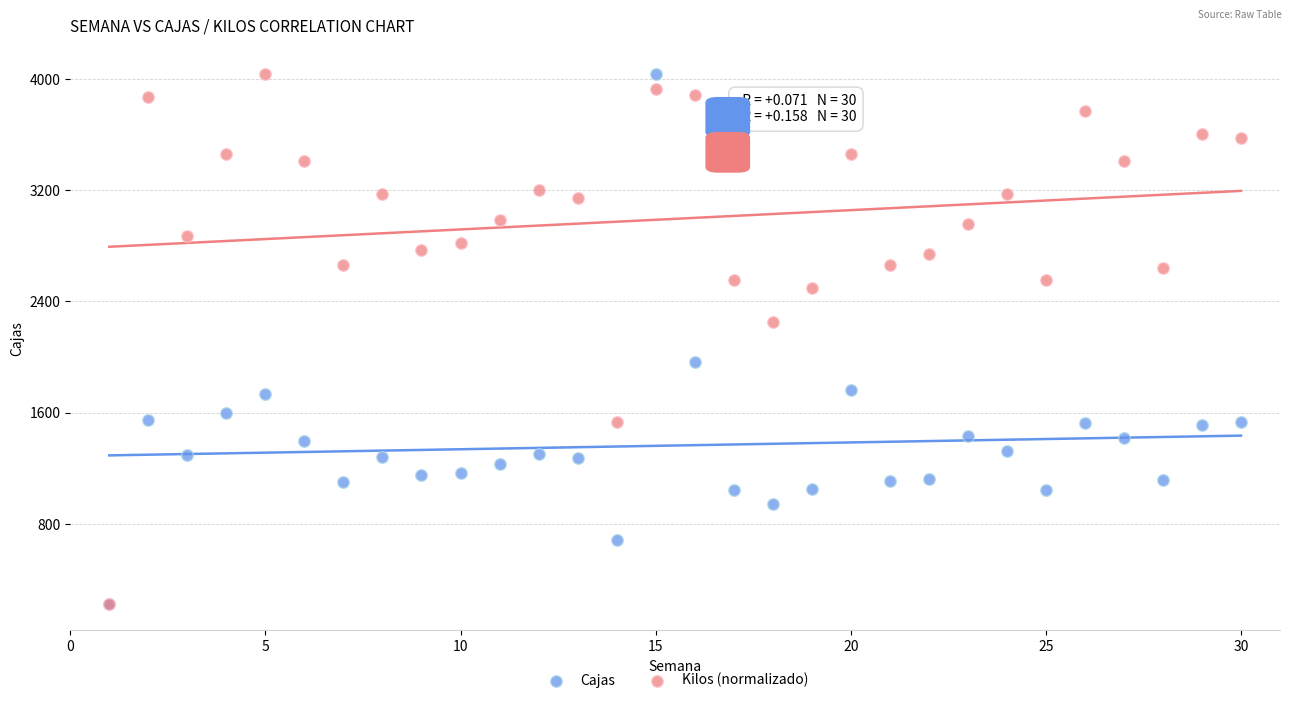

In the Cajas series, what Y value is closest to 2132?

1962.0